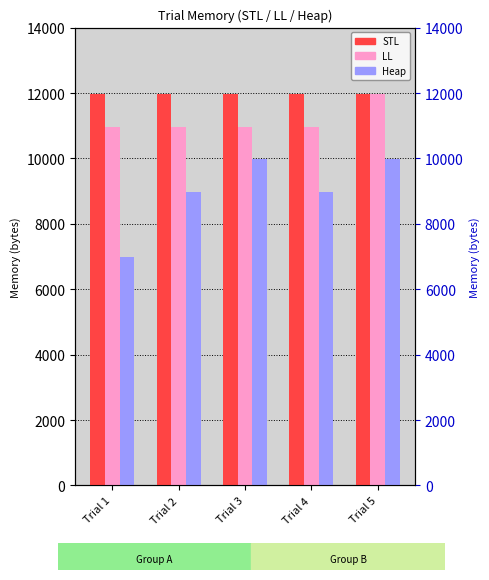

How many bars are there in each group?

3